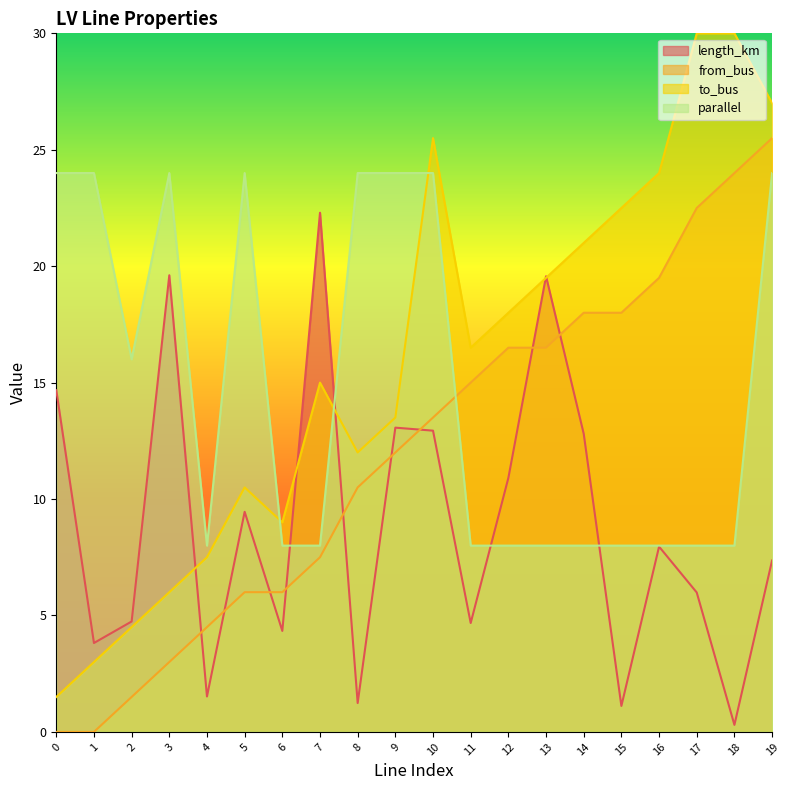

How many values in the parallel series exceed 8?

9